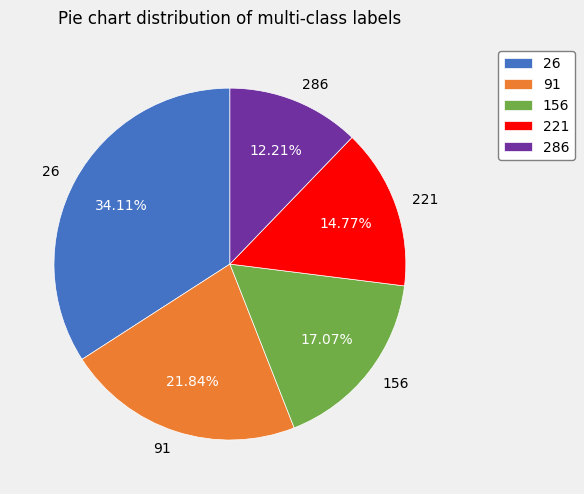

Is it true that 26 is 48% of the pie?

False